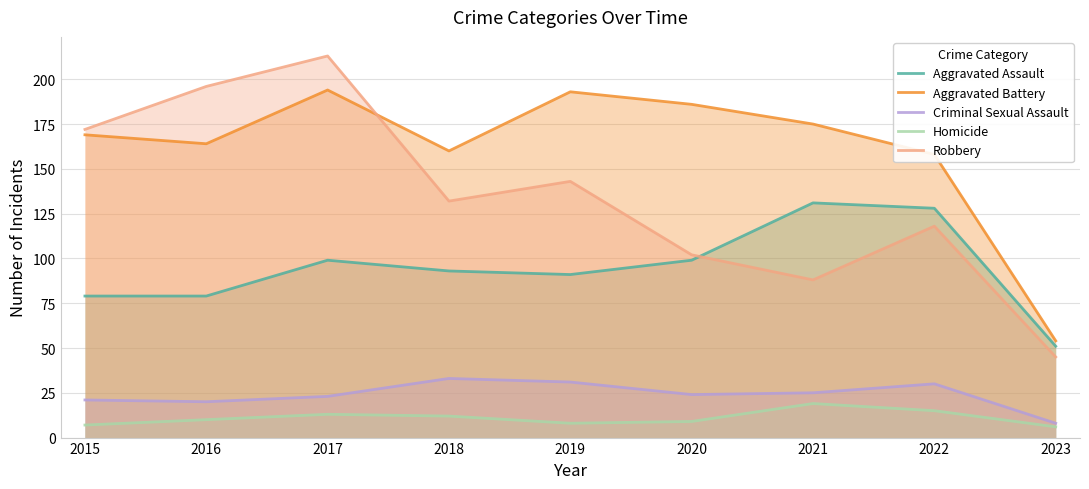

How many values in the Criminal Sexual Assault series are below 24?

4